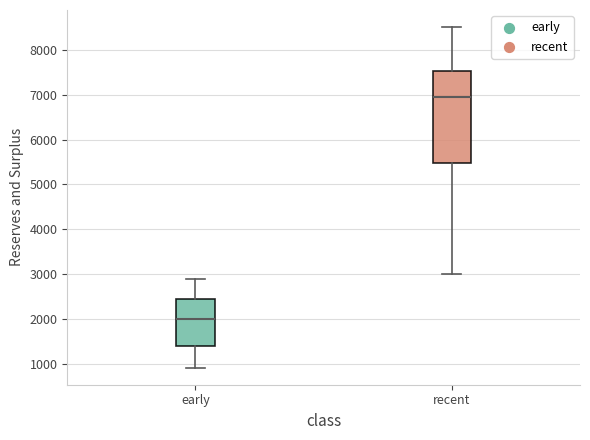

Reading left to right, read every box against the y-axis: the position of its median line, the range the box covers, and the ends of its whiskers. The values are not printed on the chart, so give them approximately, as read against the axis.

early: median 2000, box 1400 to 2400, whiskers 900 to 2900
recent: median 6900, box 5500 to 7500, whiskers 3000 to 8500